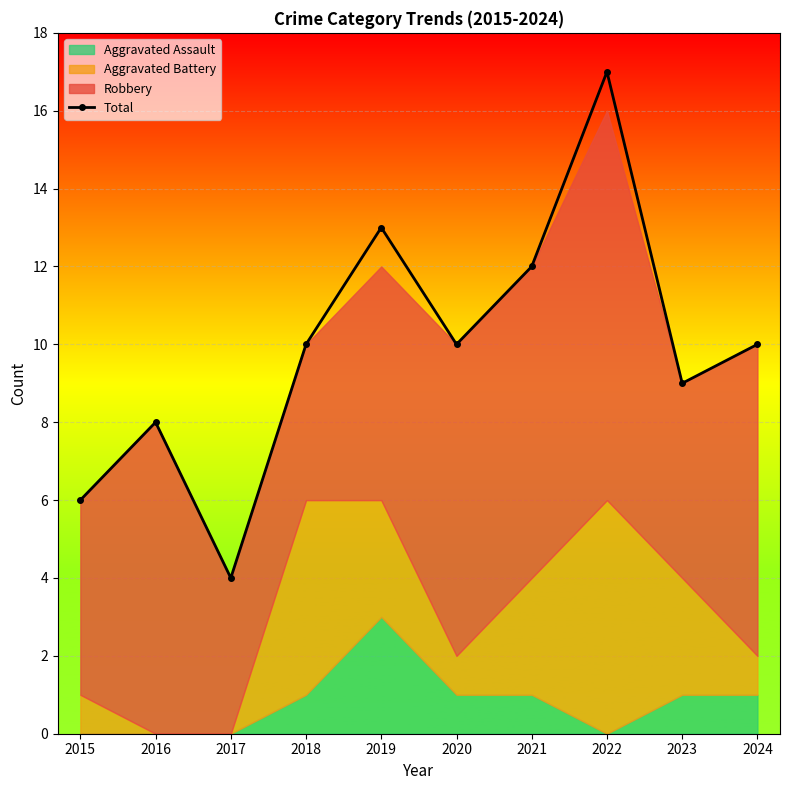

Reading left to right, extract all data points from this chart.

2015=6	2016=8	2017=4	2018=10	2019=13	2020=10	2021=12	2022=17	2023=9	2024=10